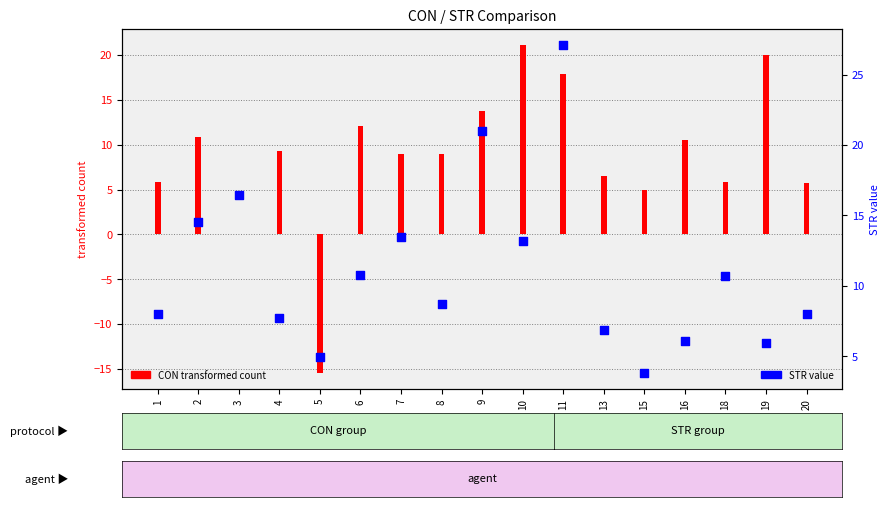

At which category is the sum across all series the highest?

11